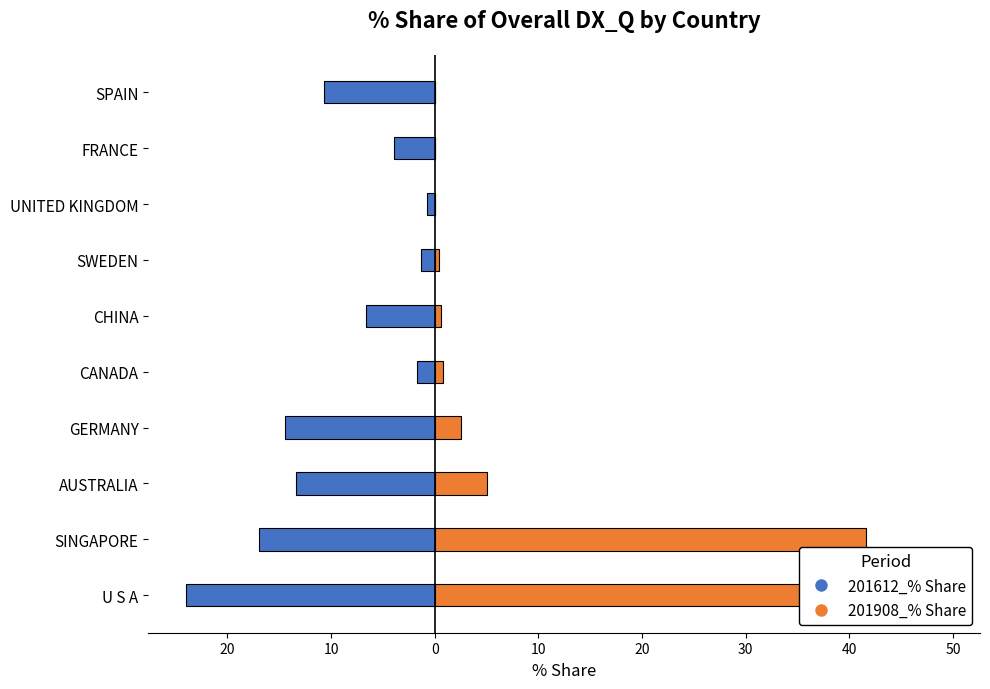

What is the difference between the maximum and minimum values in the 201908_% Share series?

48.9